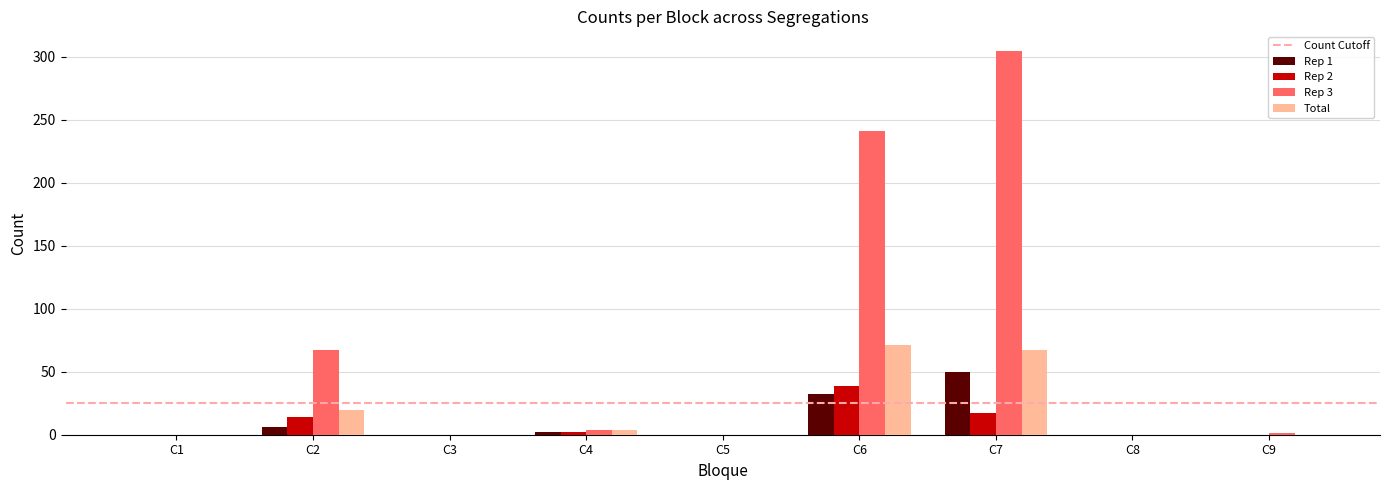

What is the difference between the Rep 2 values at C9 and C2?

14